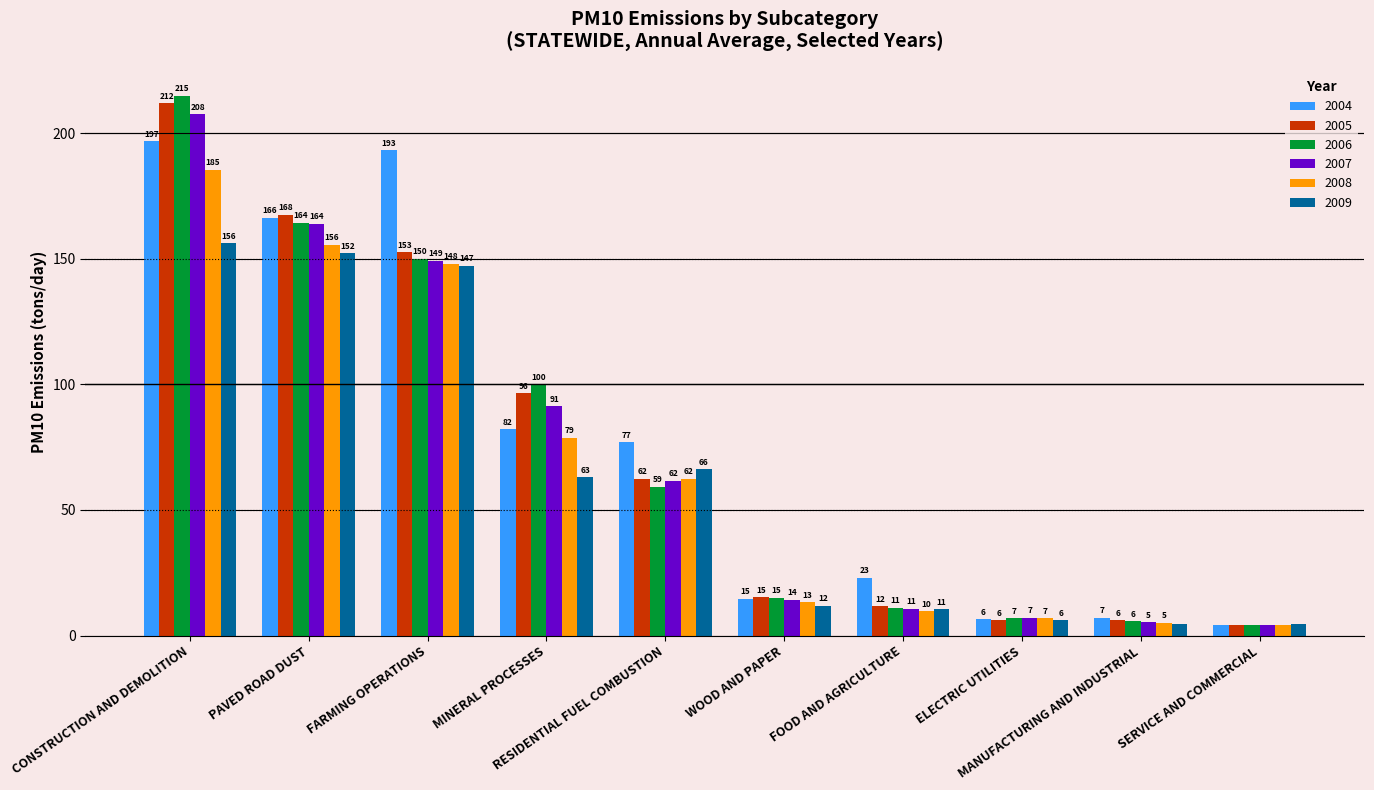

Count the number of categories in the chart.

10